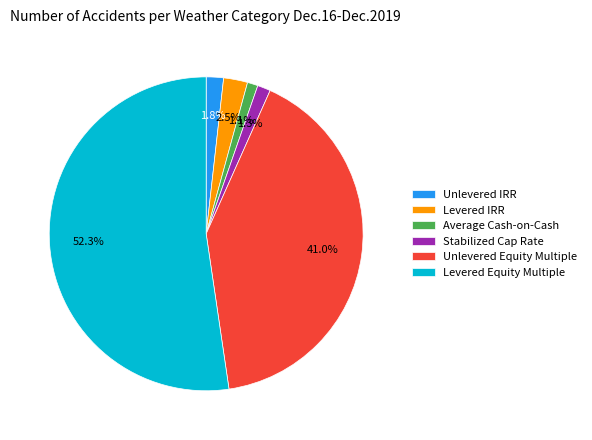

Combined, what portion of the pie is Unlevered Equity Multiple and Unlevered IRR?

42.8%